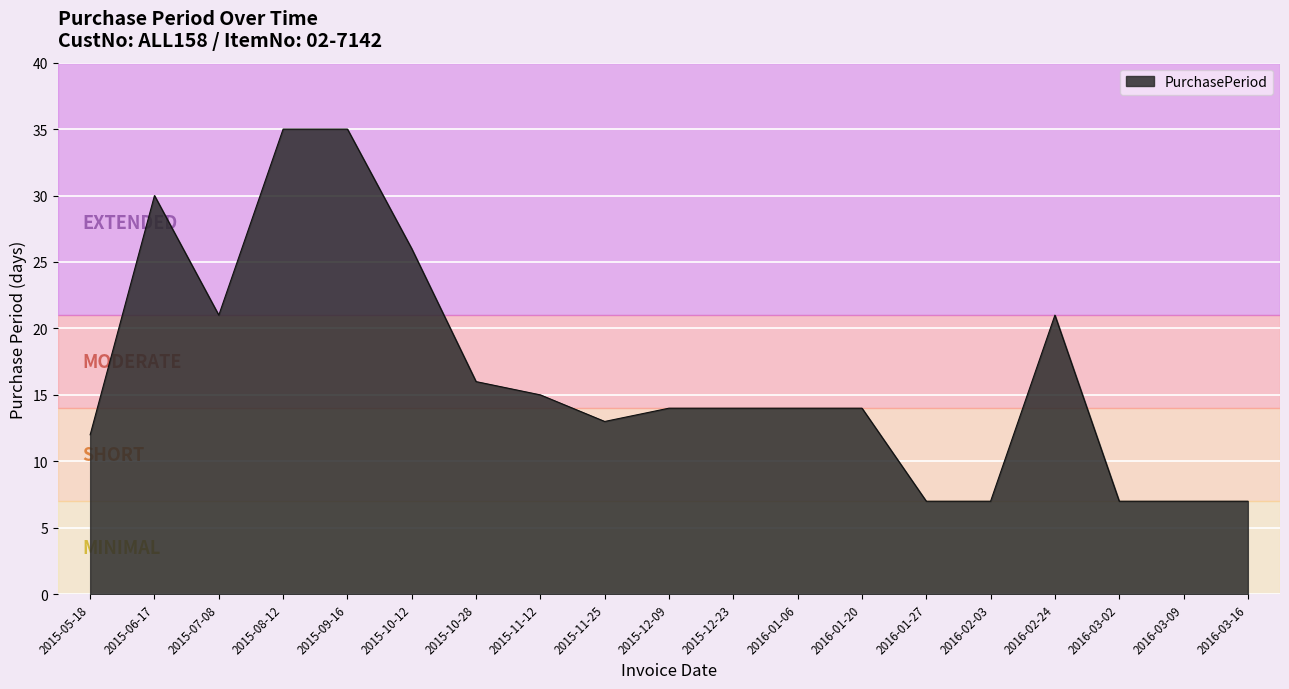

What is the maximum value shown in the chart?

35